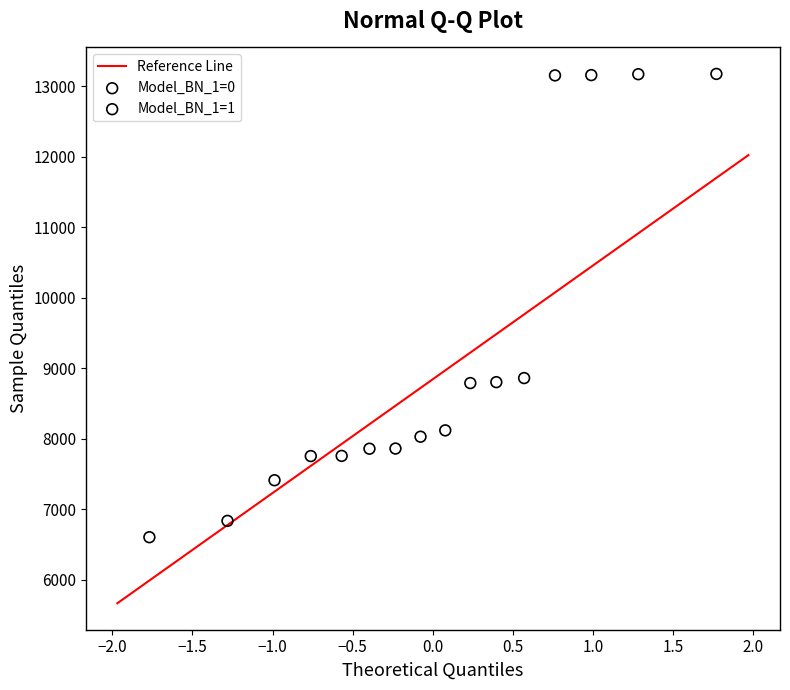

Which series has the widest spread of Y values?

Model_BN_1=0